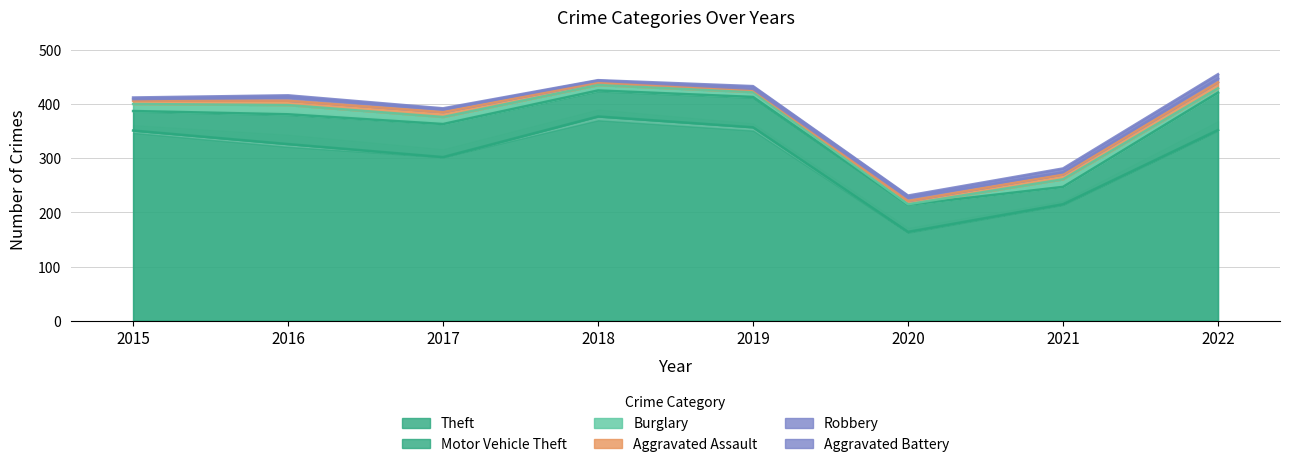

Reading right to left, list all the values displayed in this chart.

Theft: 352	215	164	357	377	302	326	351
Motor Vehicle Theft: 69	32	50	56	48	61	55	36
Burglary: 8	14	1	9	10	13	17	13
Aggravated Assault: 11	9	6	4	5	9	8	6
Robbery: 7	4	6	2	3	5	6	3
Aggravated Battery: 8	7	4	5	1	2	4	3